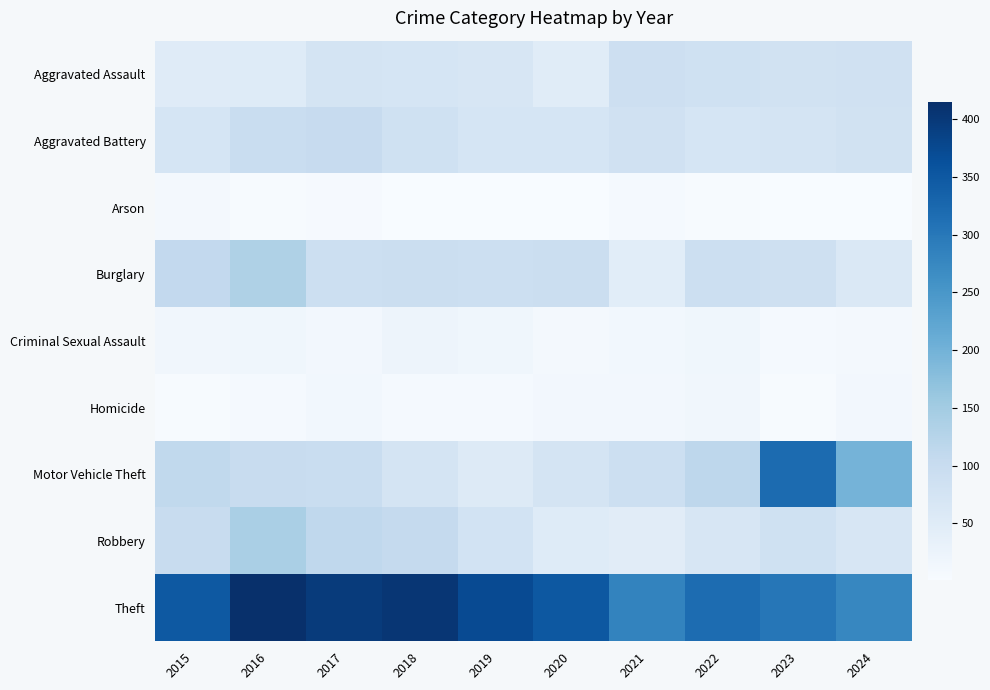

What is the total value across all series at 2016?

968